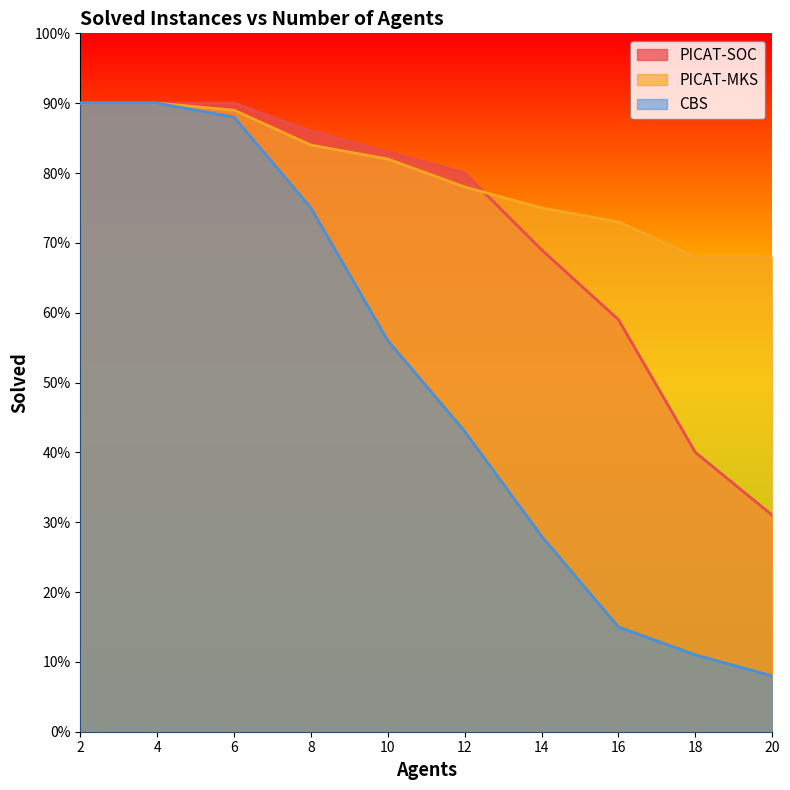

Does the chart have visible grid lines?

No